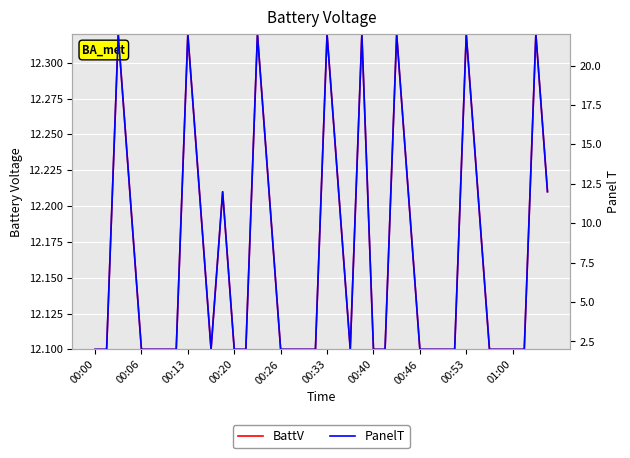

Reading left to right, extract all data points from this chart.

BattV: 12.1	12.1	12.3	12.2	12.1	12.1	12.1	12.1	12.3	12.2	12.1	12.2	12.1	12.1	12.3	12.2	12.1	12.1	12.1	12.1	12.3	12.2	12.1	12.3	12.1	12.1	12.3	12.2	12.1	12.1	12.1	12.1	12.3	12.2	12.1	12.1	12.1	12.1	12.3	12.2
PanelT: 2.0	2.0	22.0	12.0	2.0	2.0	2.0	2.0	22.0	12.0	2.0	12.0	2.0	2.0	22.0	12.0	2.0	2.0	2.0	2.0	22.0	12.0	2.0	22.0	2.0	2.0	22.0	12.0	2.0	2.0	2.0	2.0	22.0	12.0	2.0	2.0	2.0	2.0	22.0	12.0